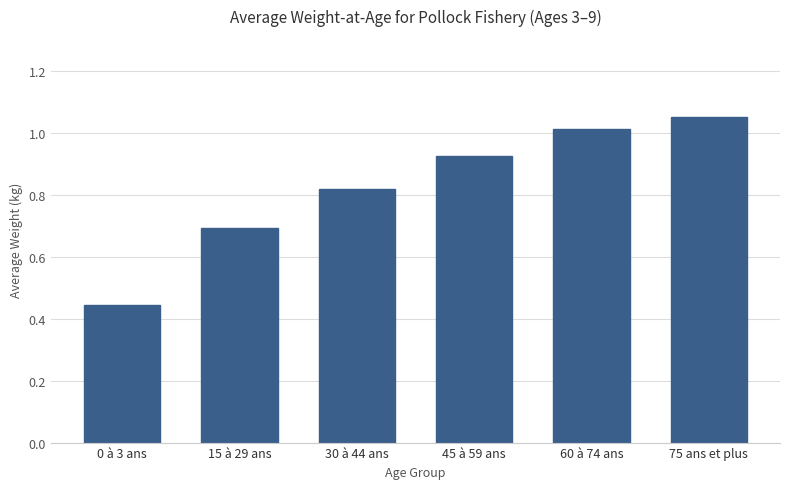

The value at 75 ans et plus is 1.4. True or false?

False